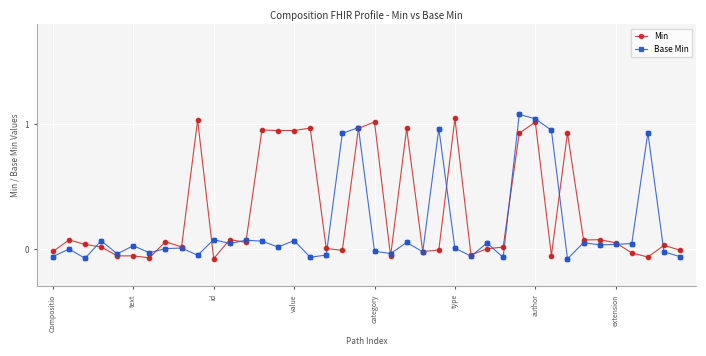

Which series has the largest total across all categories?

Min